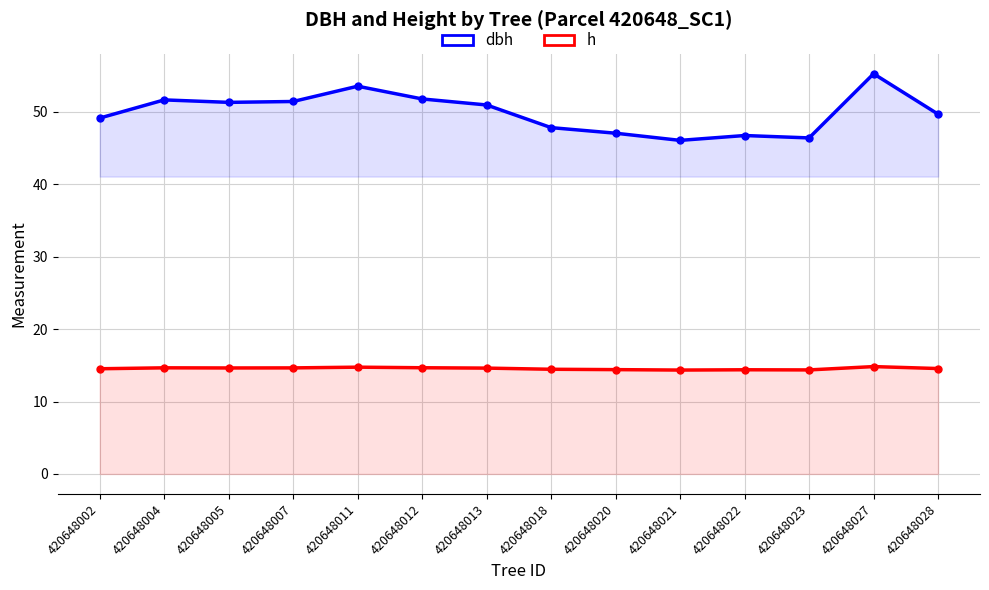

Reading left to right, transcribe all the data shown in this chart.

dbh: 420648002=49.1	420648004=51.7	420648005=51.3	420648007=51.4	420648011=53.5	420648012=51.8	420648013=51.0	420648018=47.8	420648020=47.1	420648021=46.1	420648022=46.7	420648023=46.4	420648027=55.3	420648028=49.7
h: 420648002=14.5	420648004=14.7	420648005=14.6	420648007=14.7	420648011=14.8	420648012=14.7	420648013=14.6	420648018=14.5	420648020=14.4	420648021=14.3	420648022=14.4	420648023=14.4	420648027=14.8	420648028=14.6